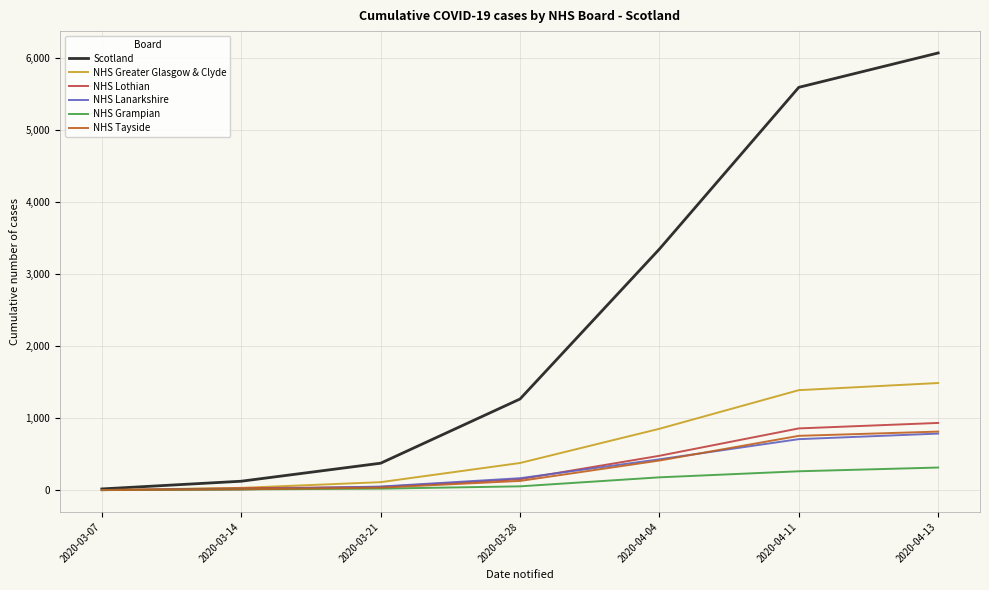

Where is NHS Grampian nearest to the value 156?

2020-04-04